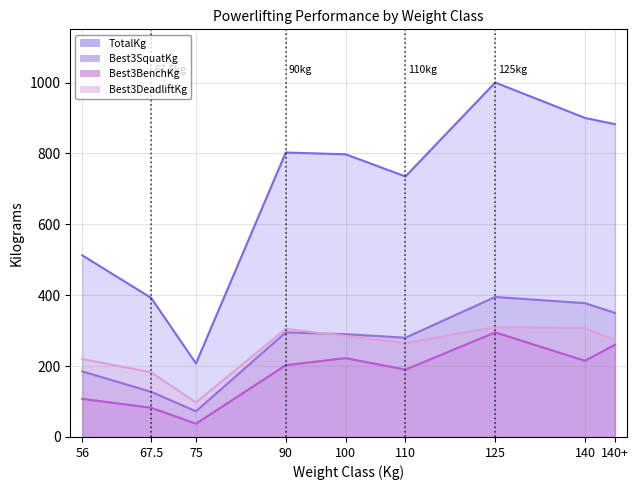

At how many categories does at least one series exceed 527?

6